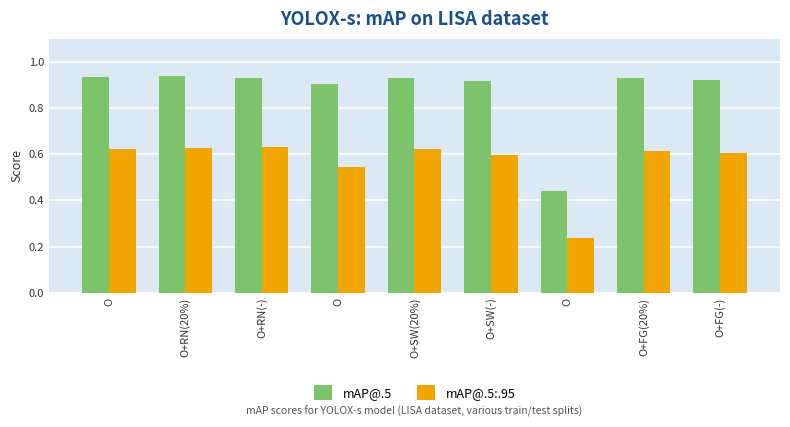

What are all the series names shown in the legend?

mAP@.5, mAP@.5:.95